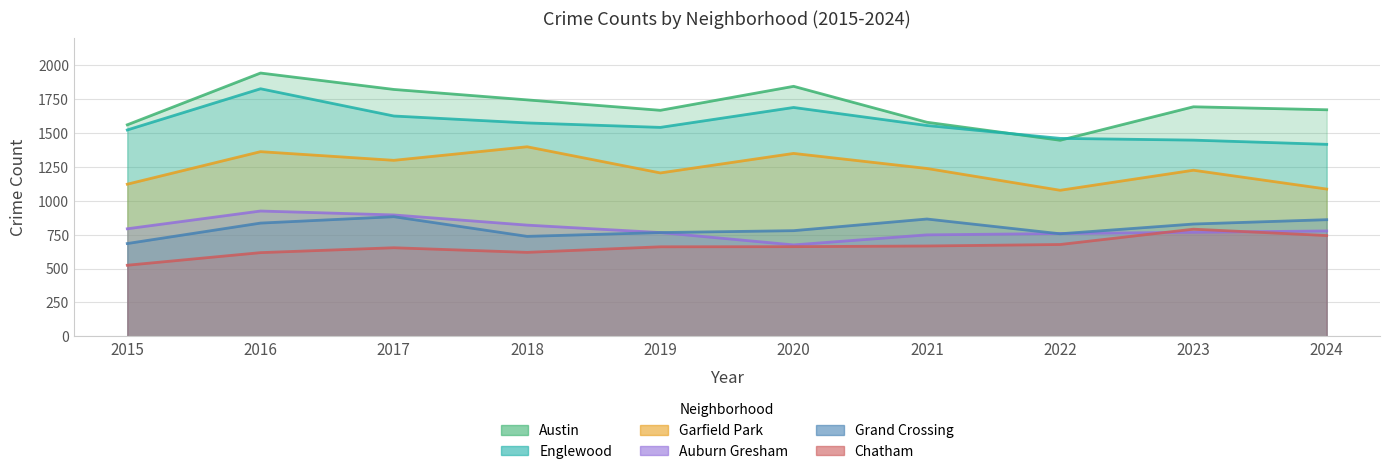

What is the value of the Auburn Gresham point at the 2nd from the left?

925